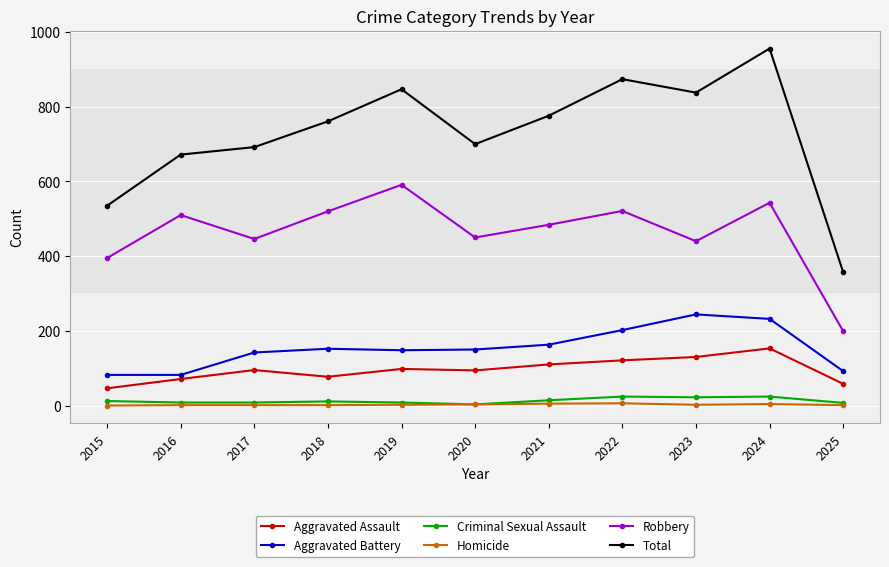

What is the sum of the Homicide values at 2022 and 2015?

6